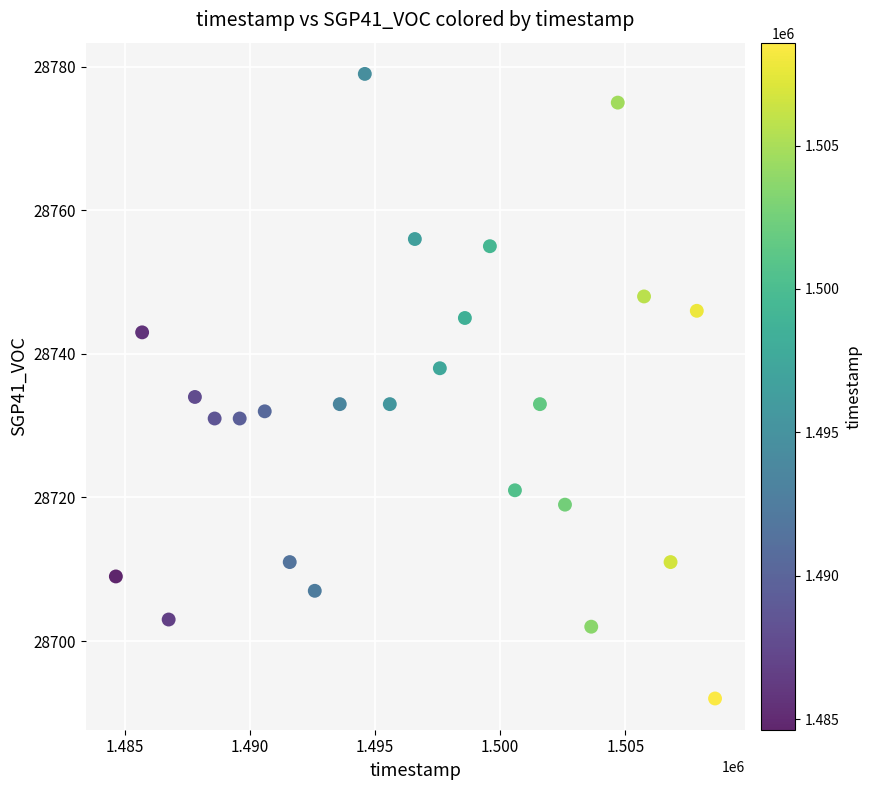

What Y value in the scatter plot is closest to 28735?

28734